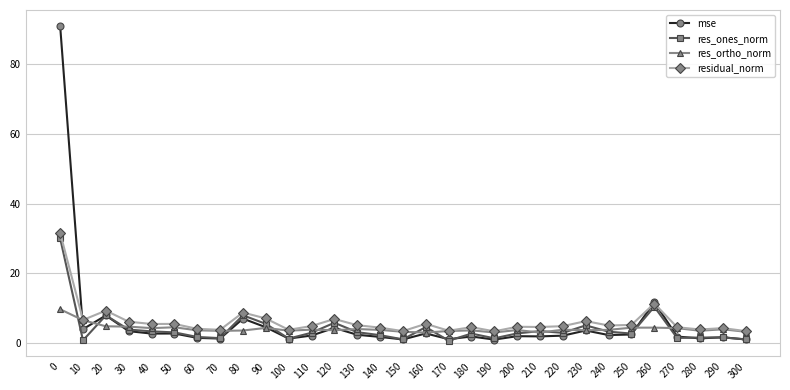

True or false: res_ortho_norm and res_ones_norm cross at least once.

True